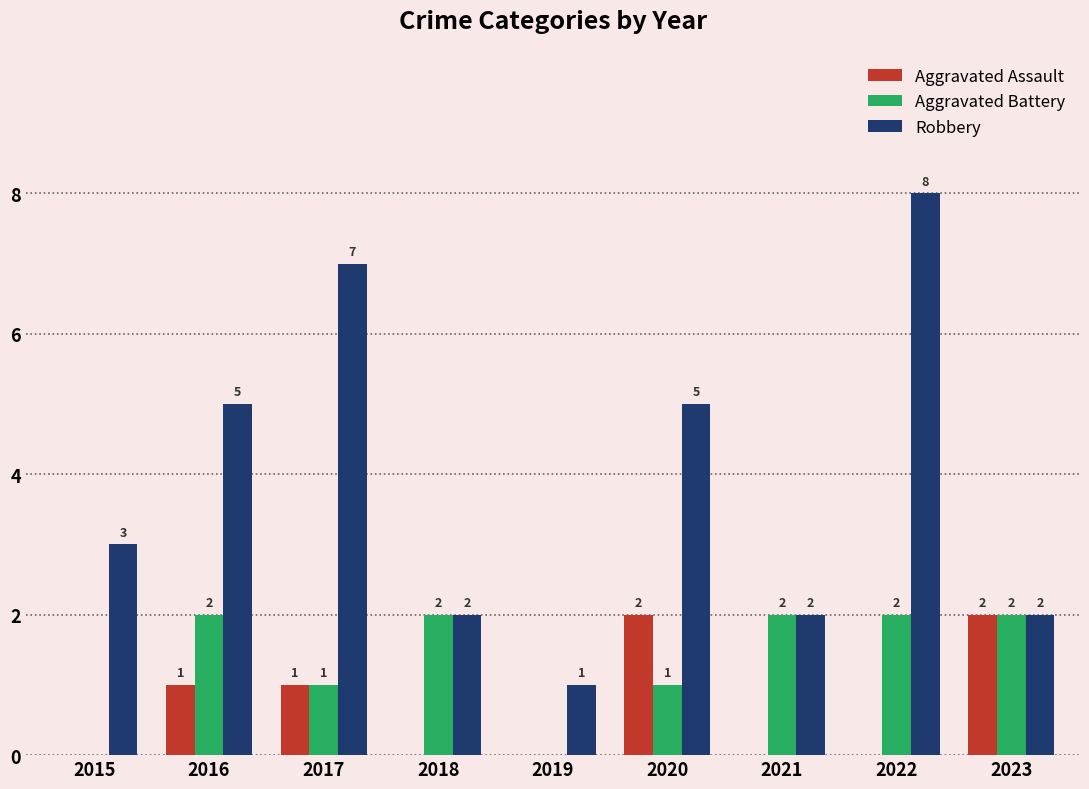

True or false: Robbery has a value of 7 at 2020.

False